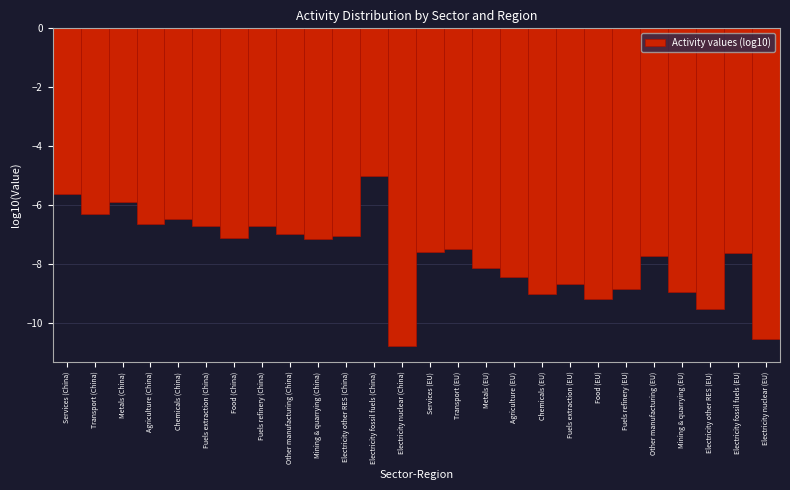

Reading left to right, transcribe all the data shown in this chart.

Services (China)=-5.6	Transport (China)=-6.3	Metals (China)=-5.9	Agriculture (China)=-6.6	Chemicals (China)=-6.5	Fuels extraction (China)=-6.7	Food (China)=-7.1	Fuels refinery (China)=-6.7	Other manufacturing (China)=-7.0	Mining & quarrying (China)=-7.1	Electricity other RES (China)=-7.0	Electricity fossil fuels (China)=-5.0	Electricity nuclear (China)=-10.8	Services (EU)=-7.6	Transport (EU)=-7.5	Metals (EU)=-8.1	Agriculture (EU)=-8.4	Chemicals (EU)=-9.0	Fuels extraction (EU)=-8.7	Food (EU)=-9.2	Fuels refinery (EU)=-8.9	Other manufacturing (EU)=-7.7	Mining & quarrying (EU)=-8.9	Electricity other RES (EU)=-9.5	Electricity fossil fuels (EU)=-7.6	Electricity nuclear (EU)=-10.5